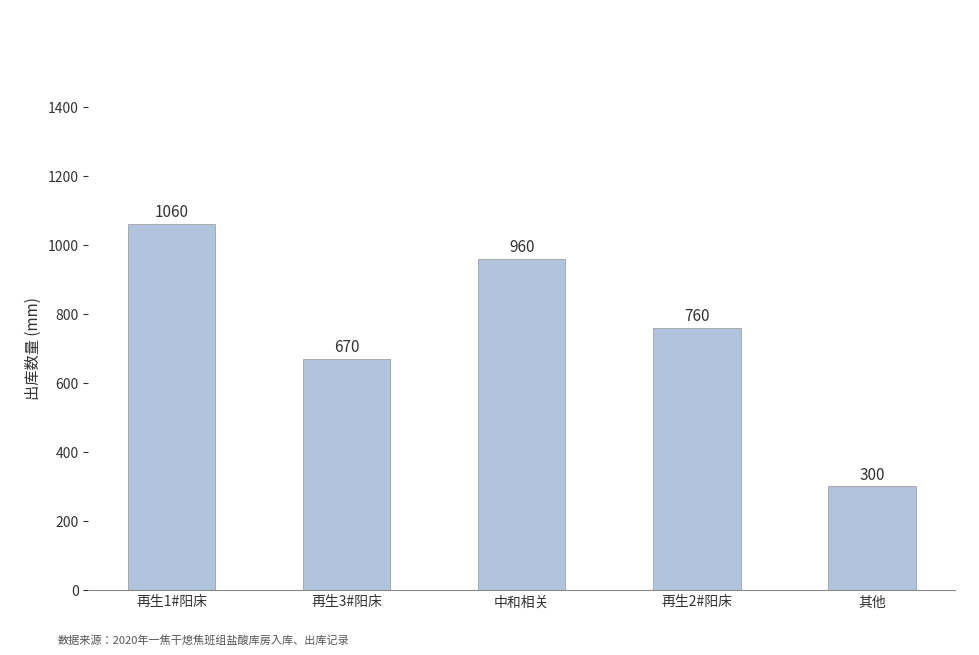

What is the change in value from 再生3#阳床 to 中和相关?

+290